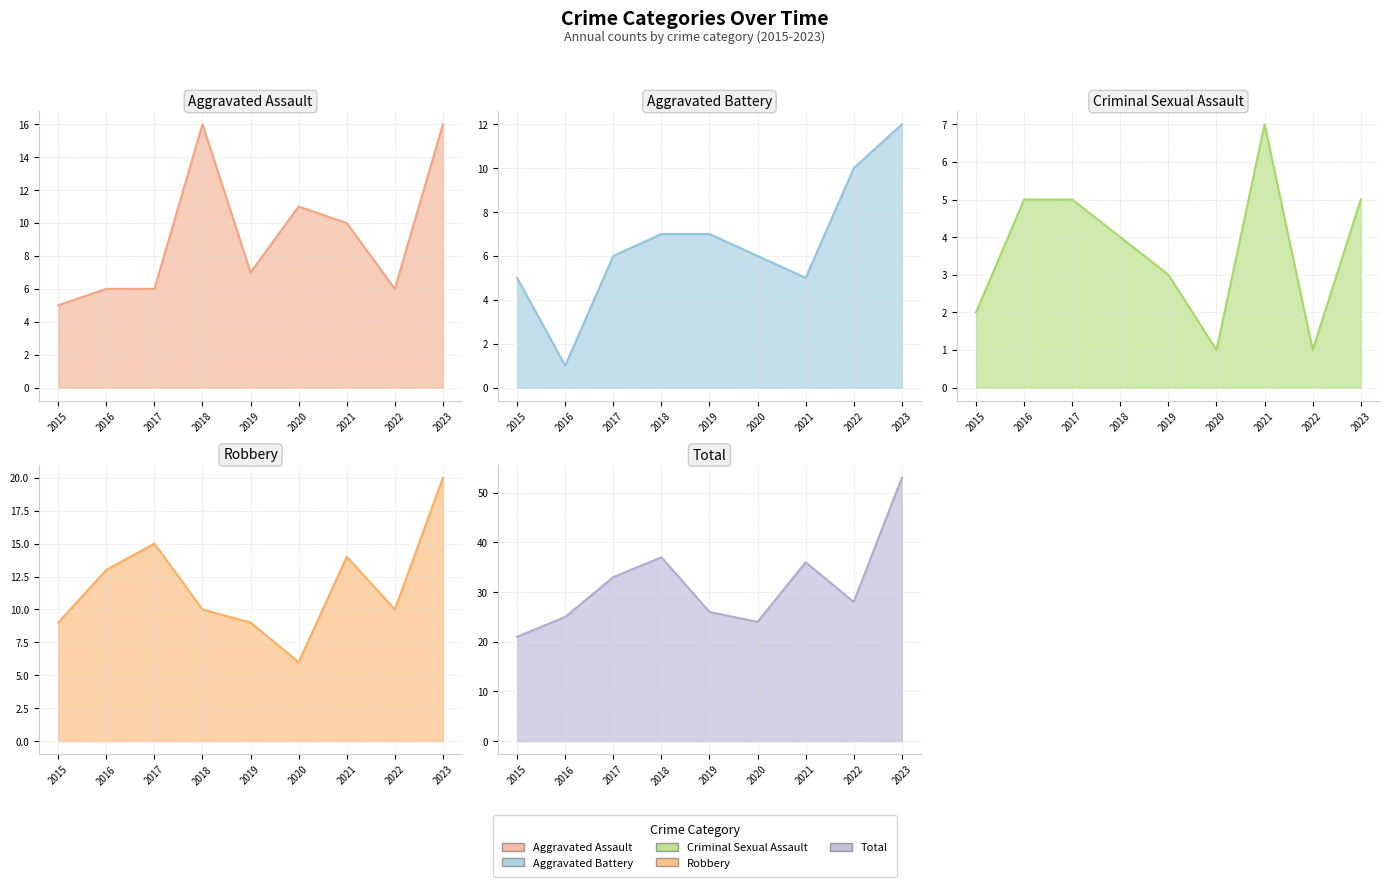

What is the lowest value of the Aggravated Assault series?

5